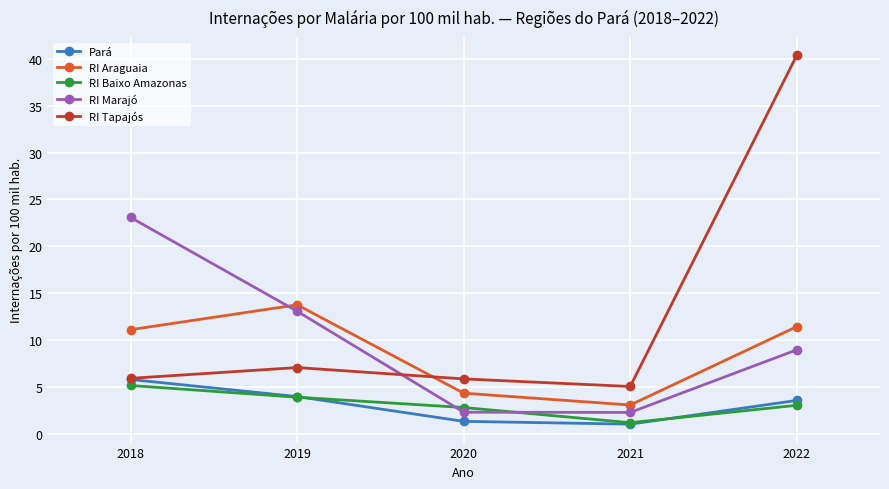

True or false: RI Araguaia and Pará intersect in this chart.

False